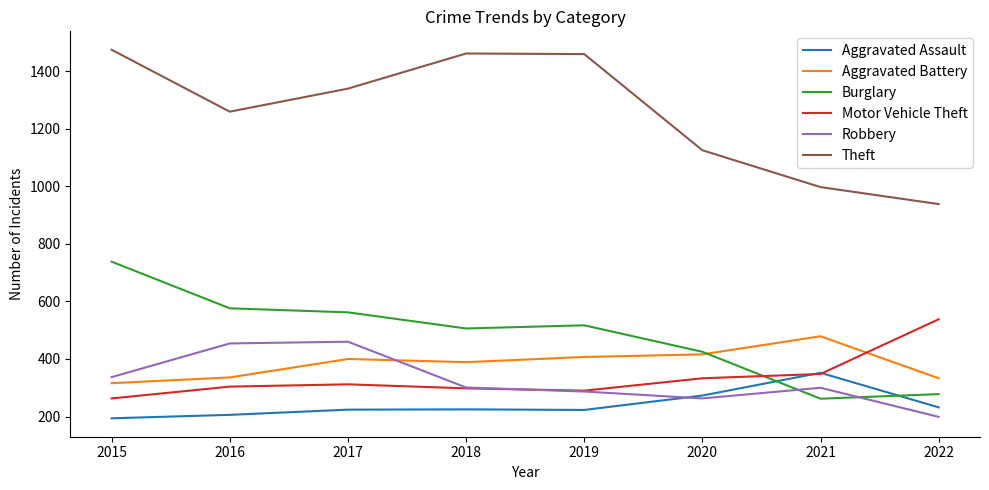

Which category has the lowest value in the Motor Vehicle Theft series?

2015